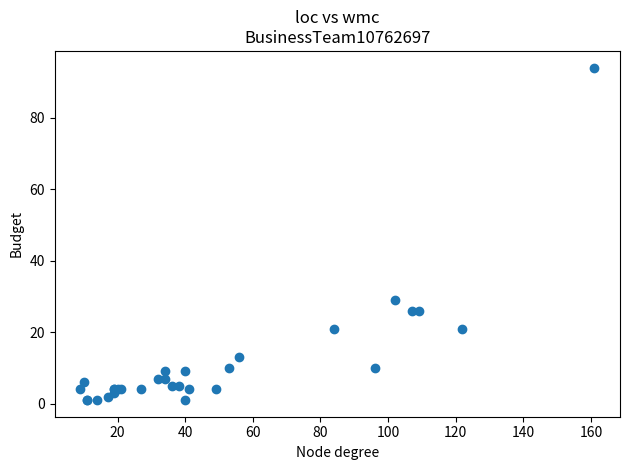

What Y value in the scatter plot is closest to 47?

29